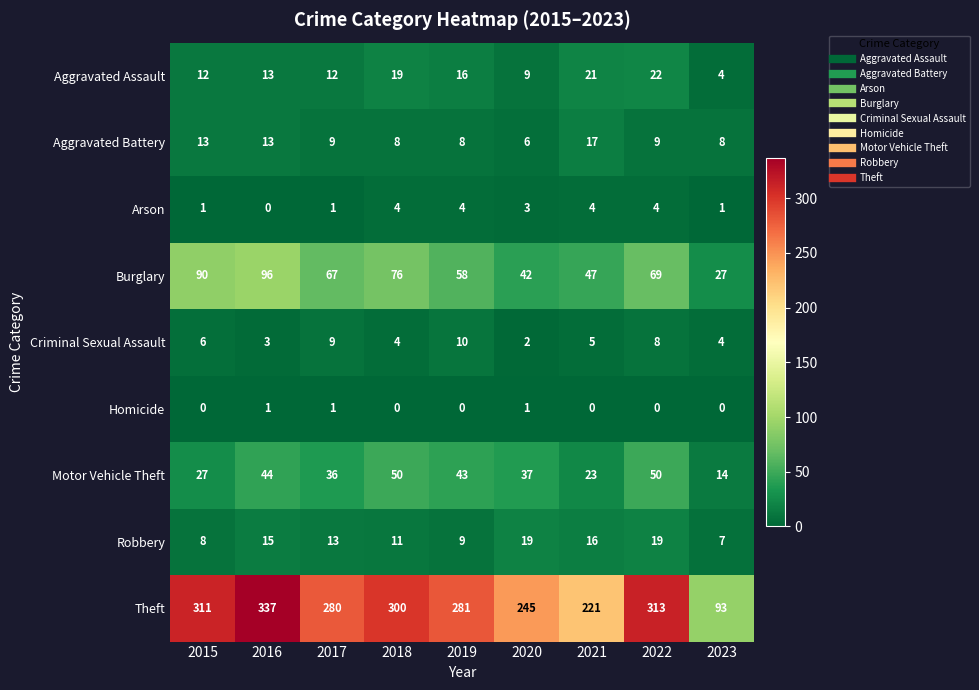

What is the total value across all series at 2015?

468